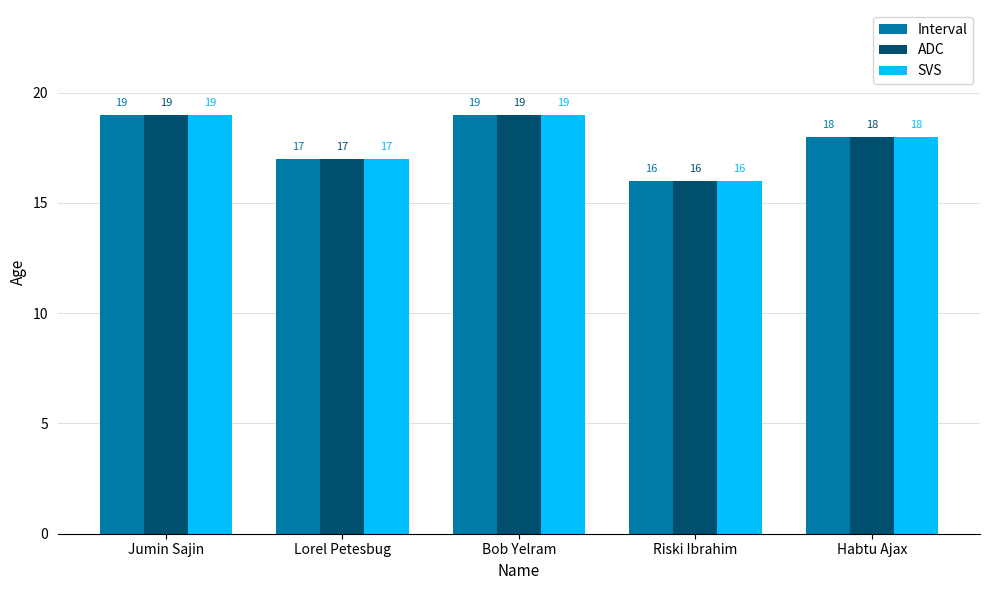

Reading left to right, what are all the values shown in this chart?

Interval: Jumin Sajin=19	Lorel Petesbug=17	Bob Yelram=19	Riski Ibrahim=16	Habtu Ajax=18
ADC: Jumin Sajin=19	Lorel Petesbug=17	Bob Yelram=19	Riski Ibrahim=16	Habtu Ajax=18
SVS: Jumin Sajin=19	Lorel Petesbug=17	Bob Yelram=19	Riski Ibrahim=16	Habtu Ajax=18